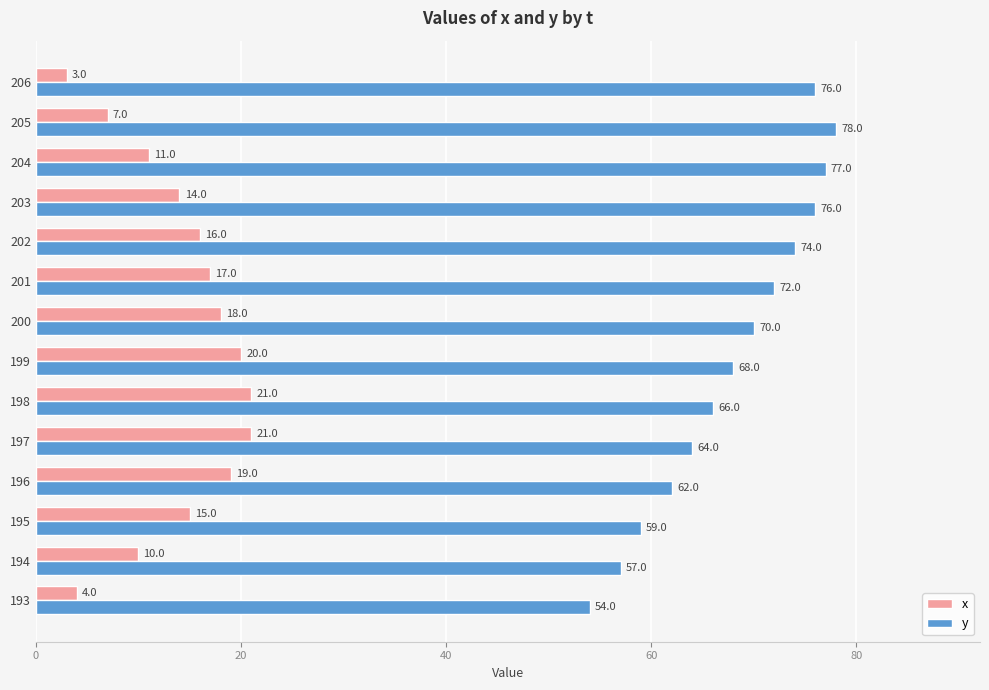

What is the total value across all series at 206?

79